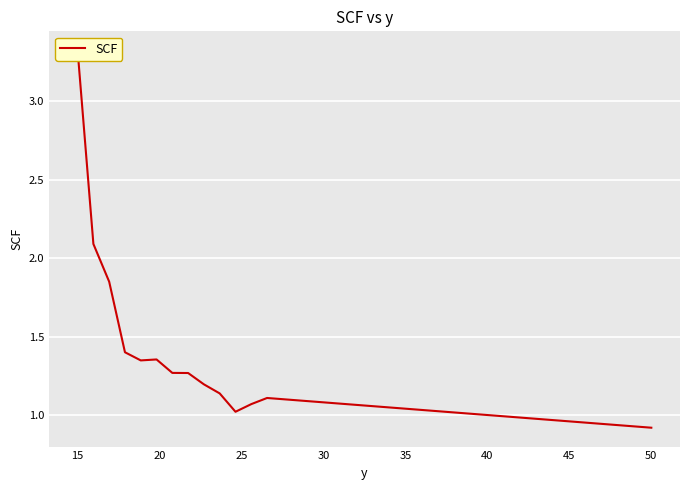

Where is the first local minimum?

25